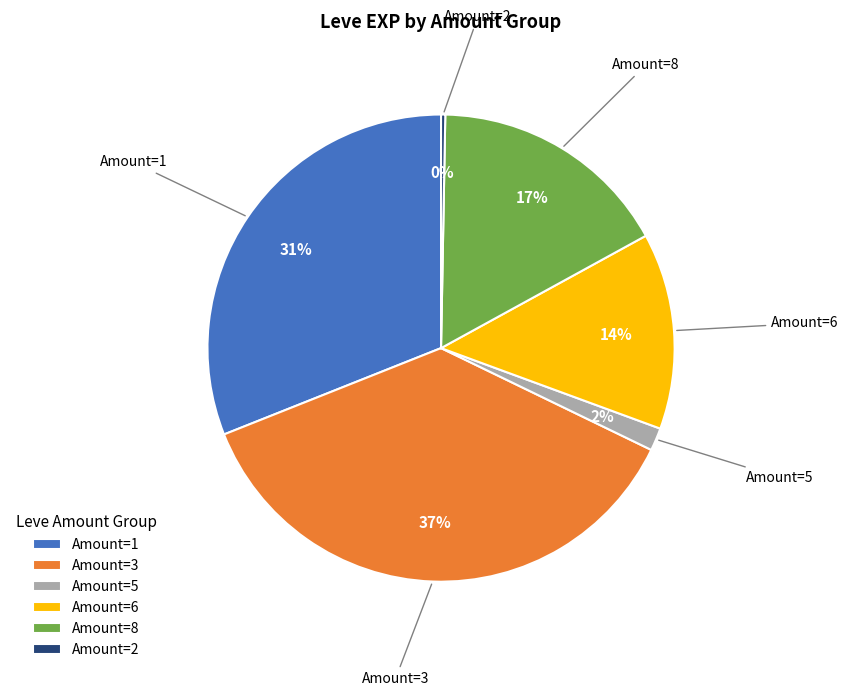

Count the number of slices in the pie.

6